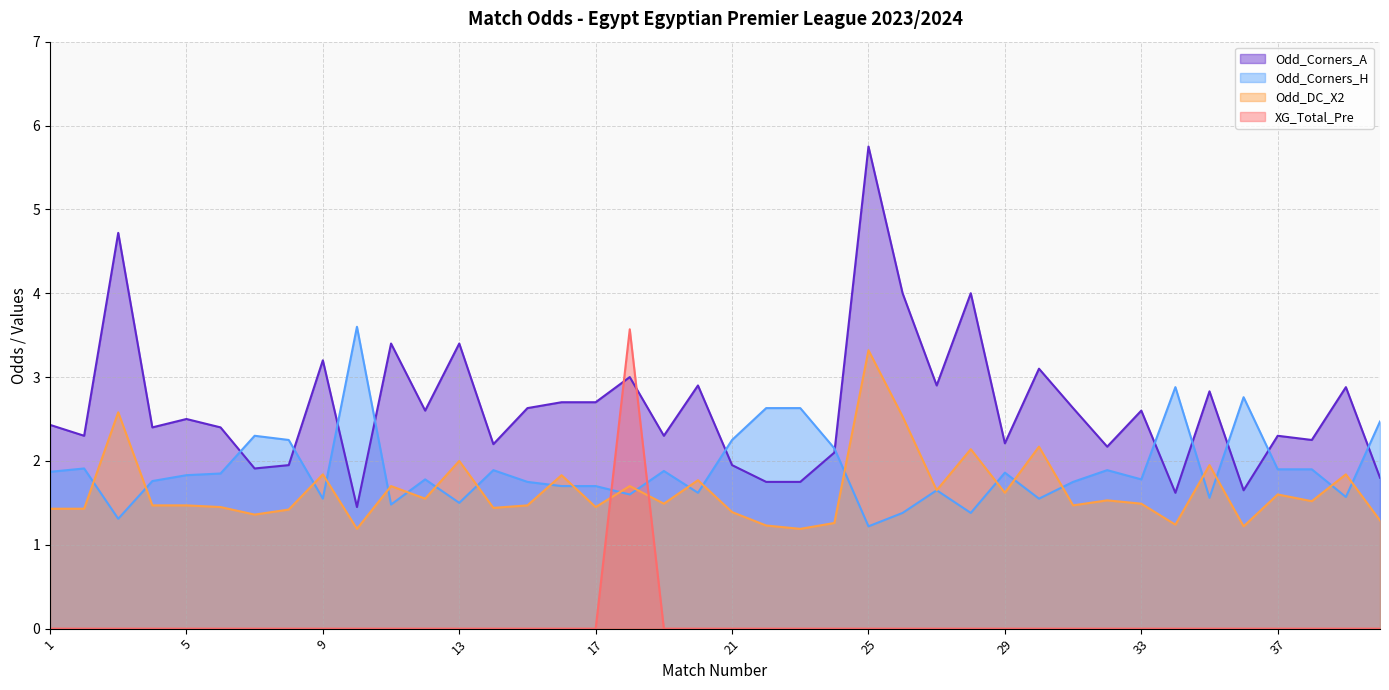

The value of Odd_Corners_A at 31 is 1.3. True or false?

False